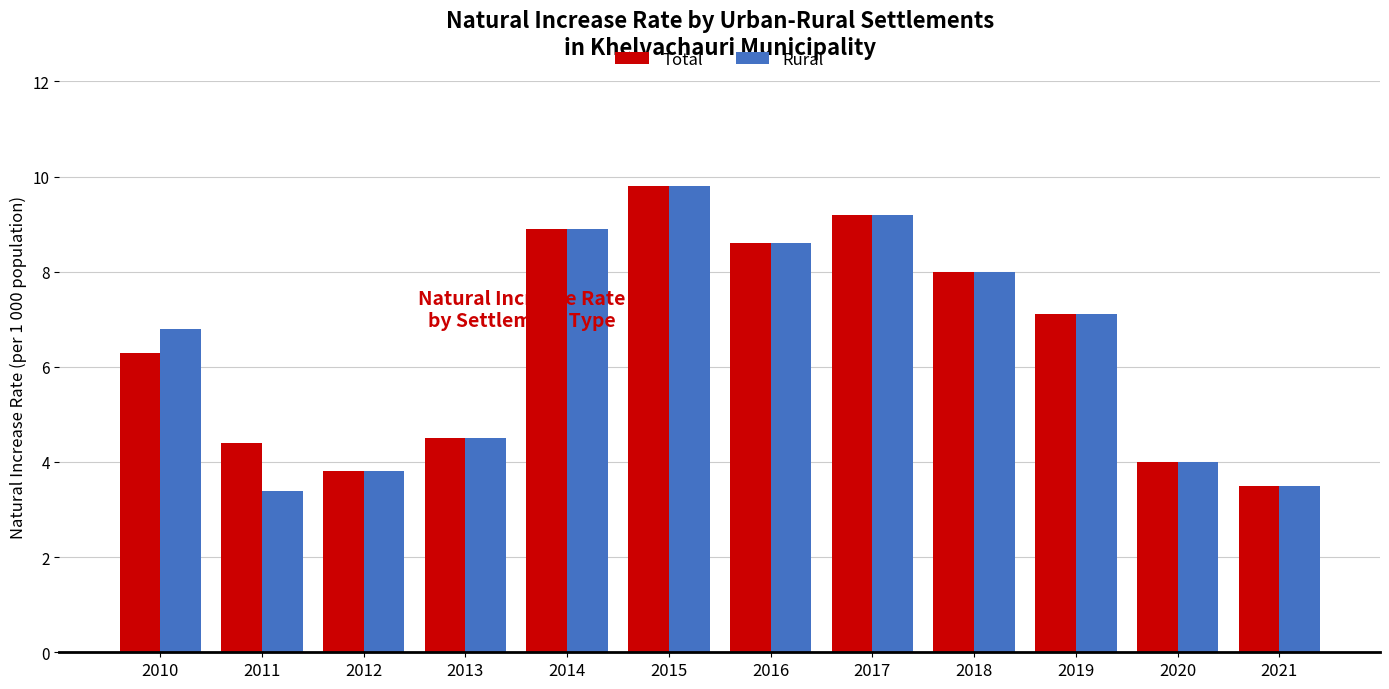

The Rural series shows 1.9 at 2016. True or false?

False